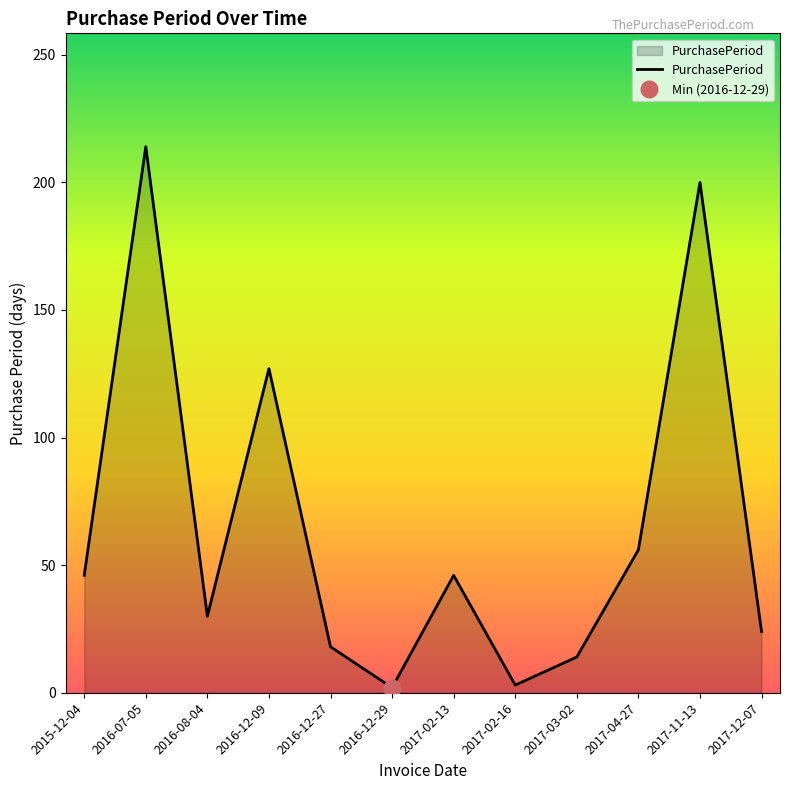

True or false: the data shows 3 at 2016-12-29.

False